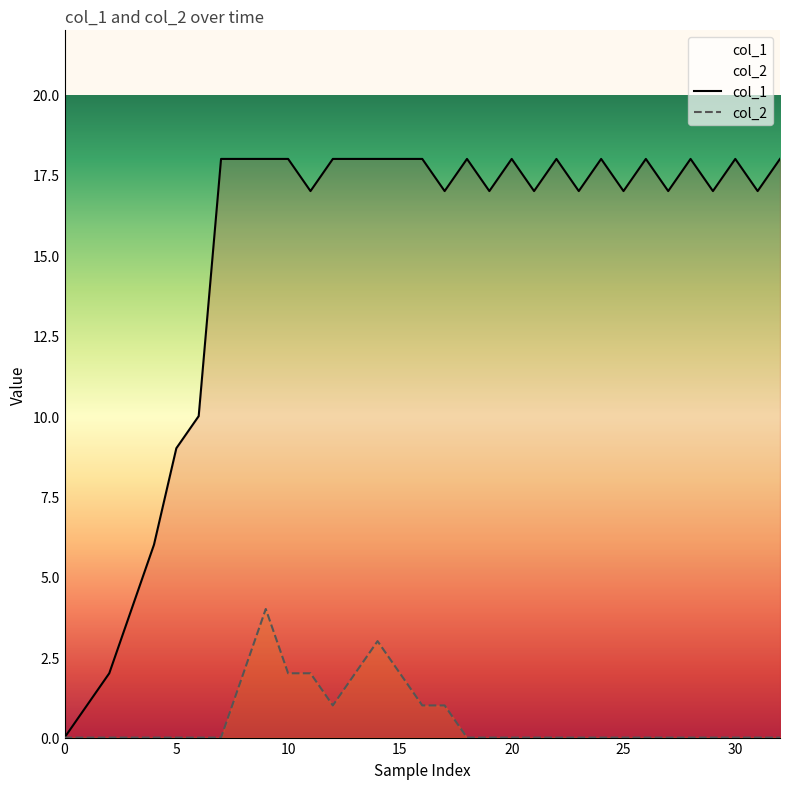

Where is col_1 nearest to the value 9?

5